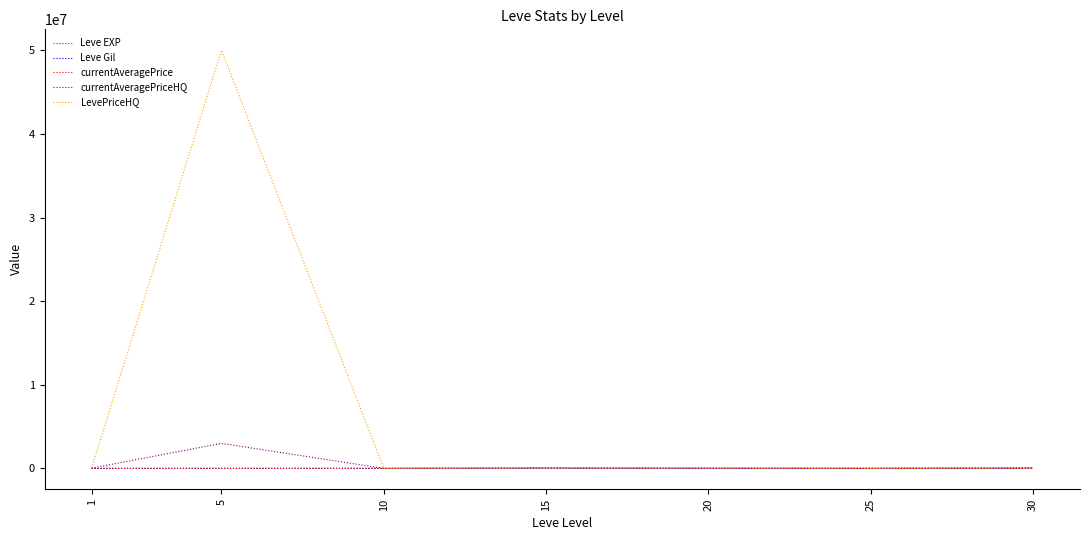

Which series has the largest total across all categories?

LevePriceHQ